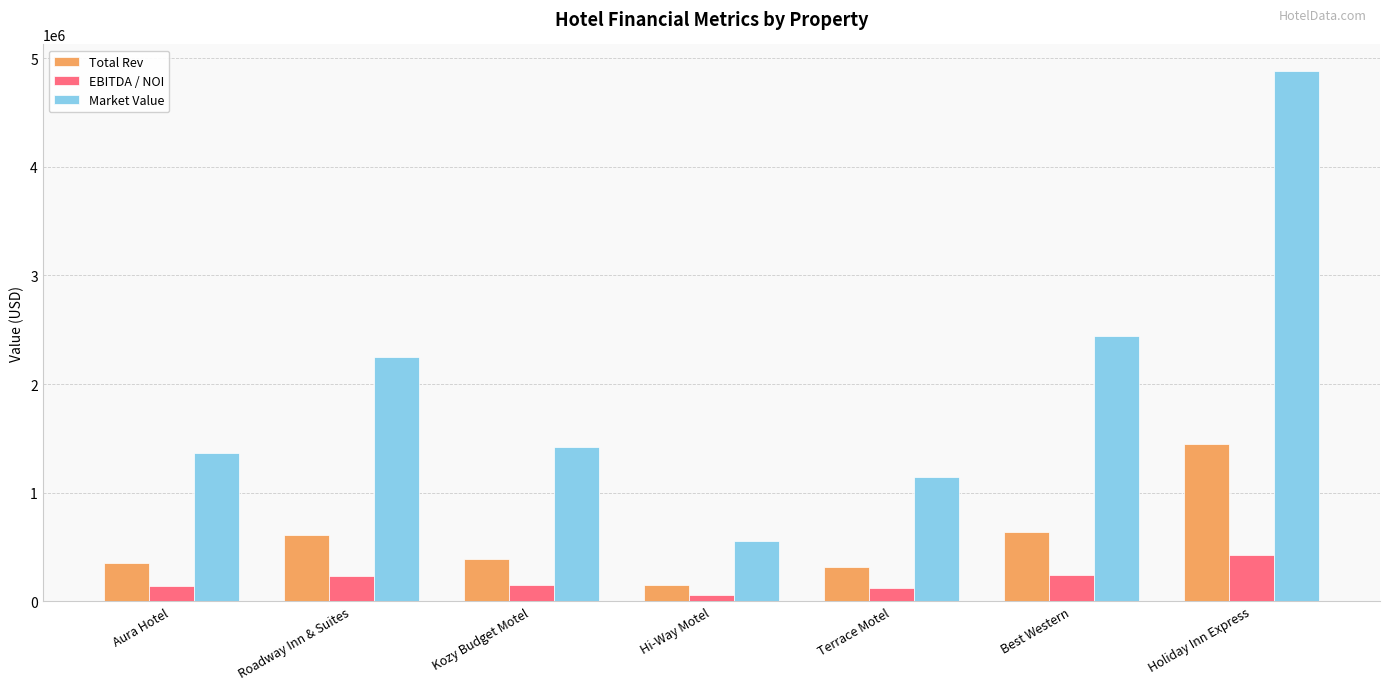

Which series changed the most between Aura Hotel and Holiday Inn Express?

Market Value